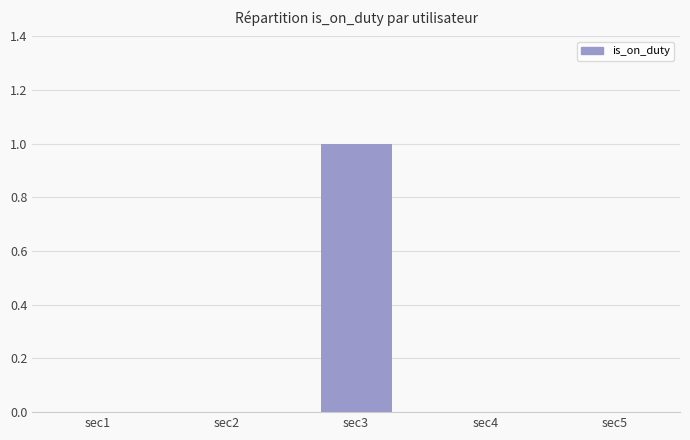

Count the values in the range 0 to 1.

5